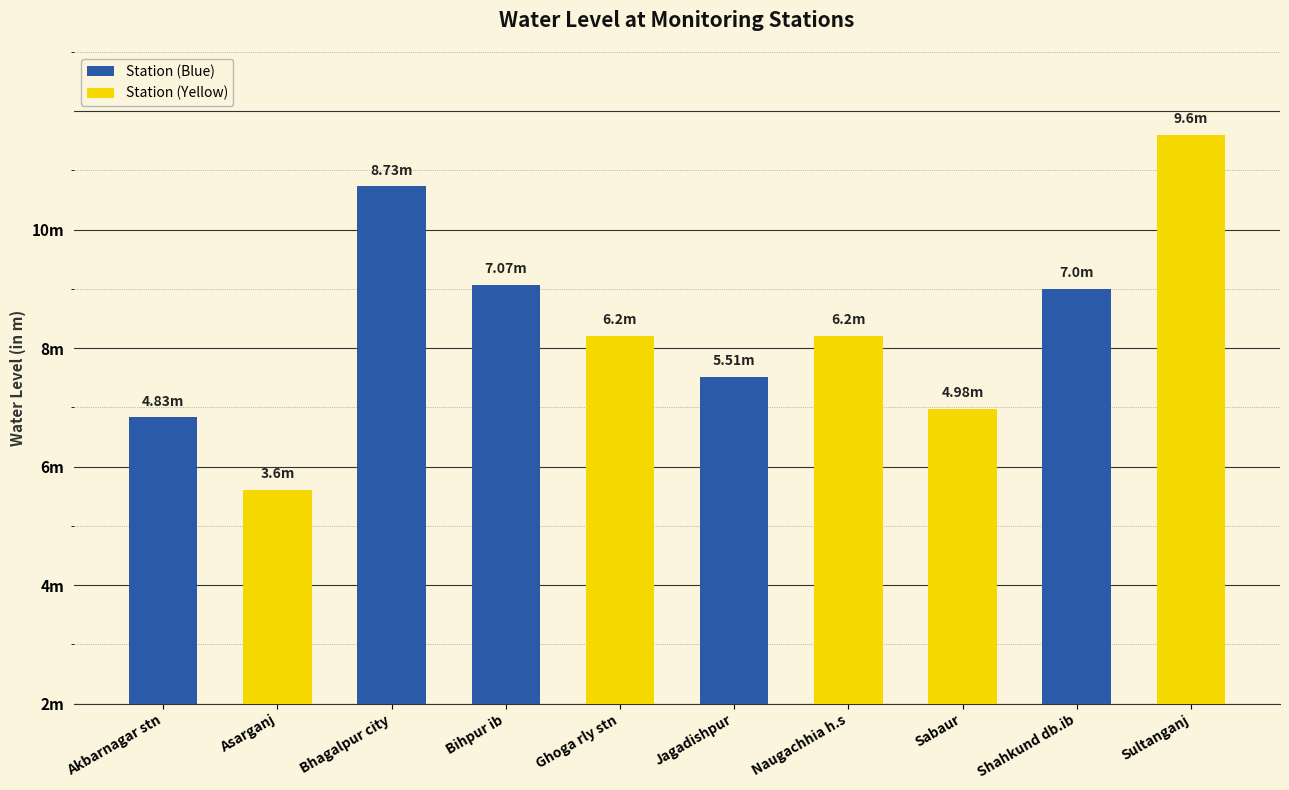

Are the bars horizontal?

No